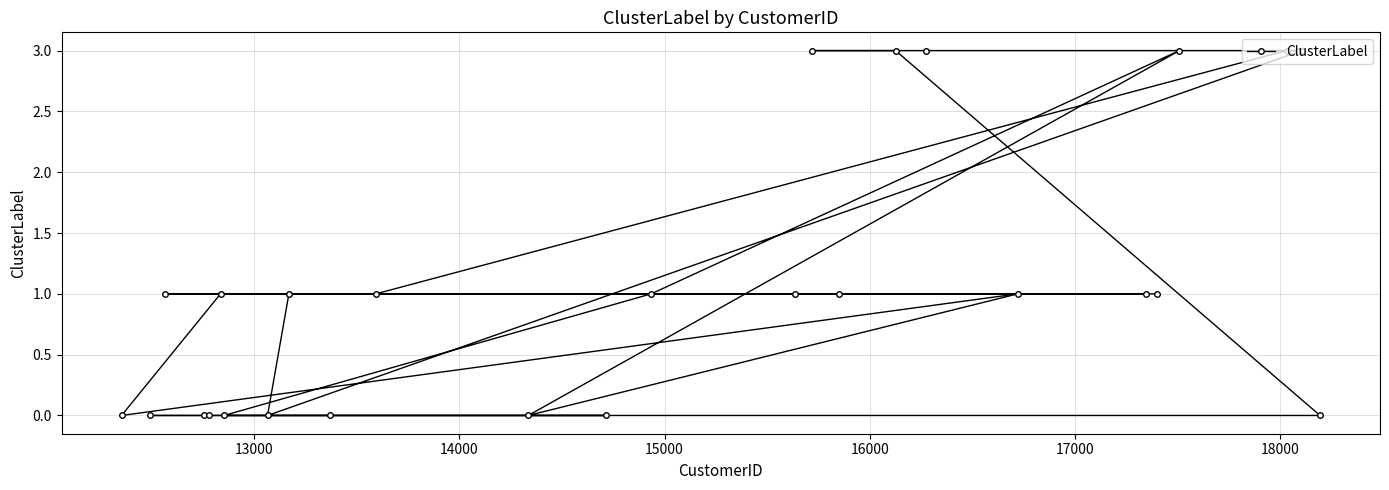

What is the greatest value displayed?

3